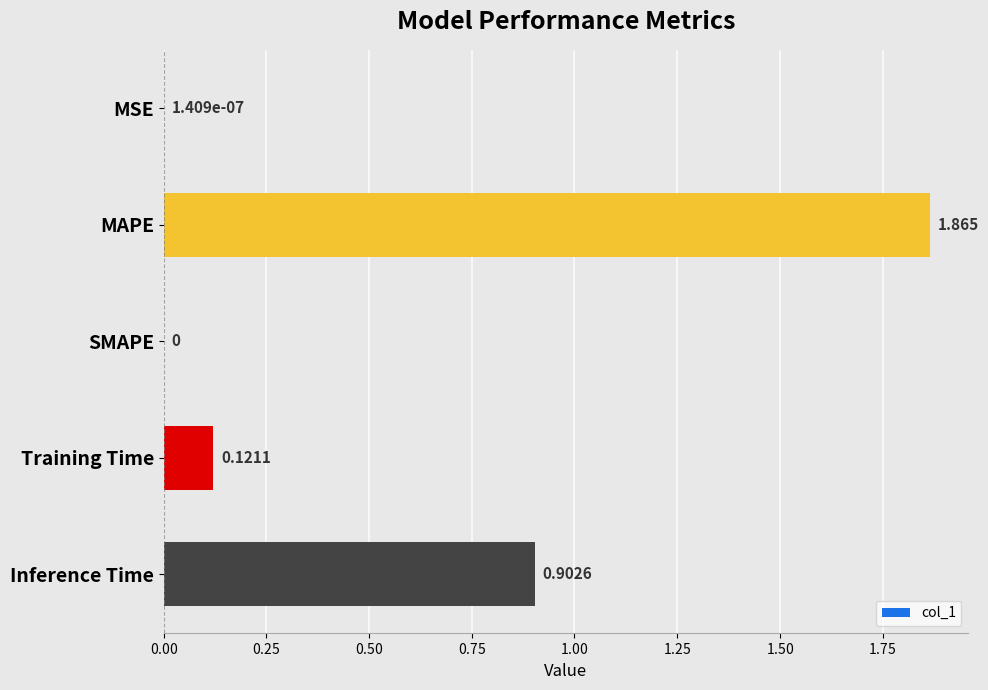

Which has a higher value, MAPE or MSE?

MAPE